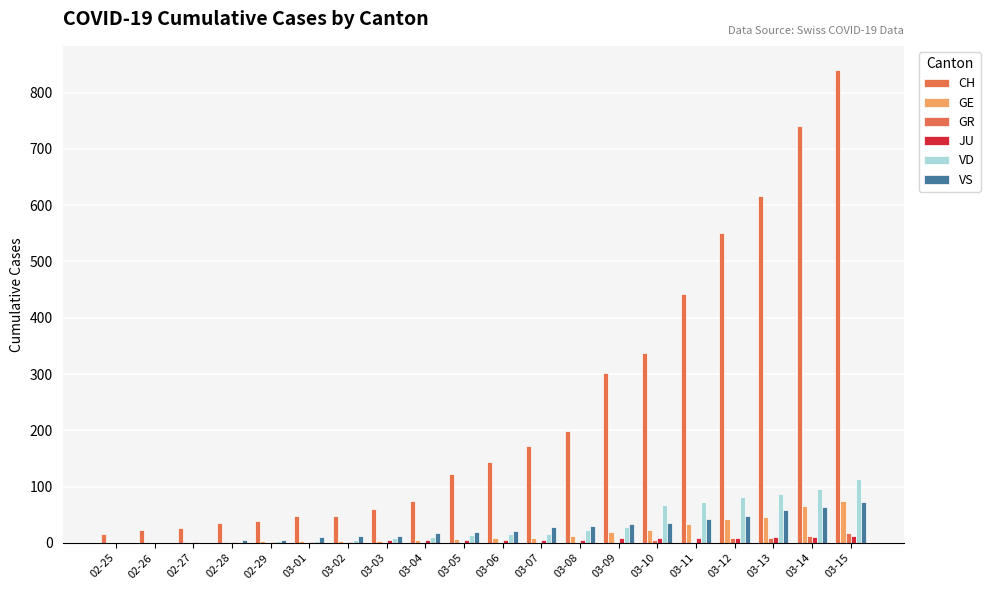

True or false: VD has a value of 86 at 03-13.

True